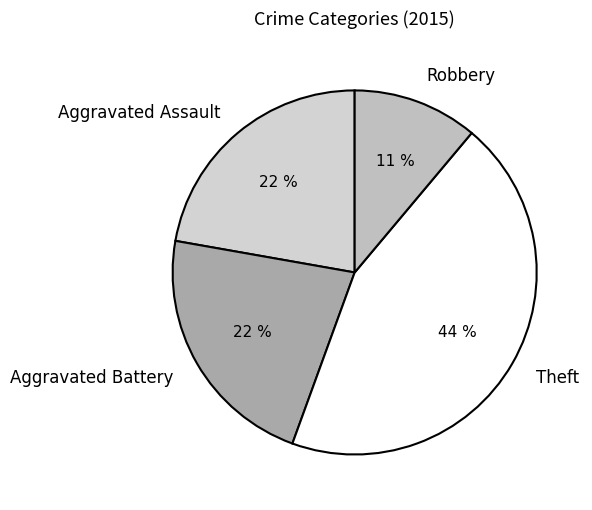

How many slices are in this pie chart?

4